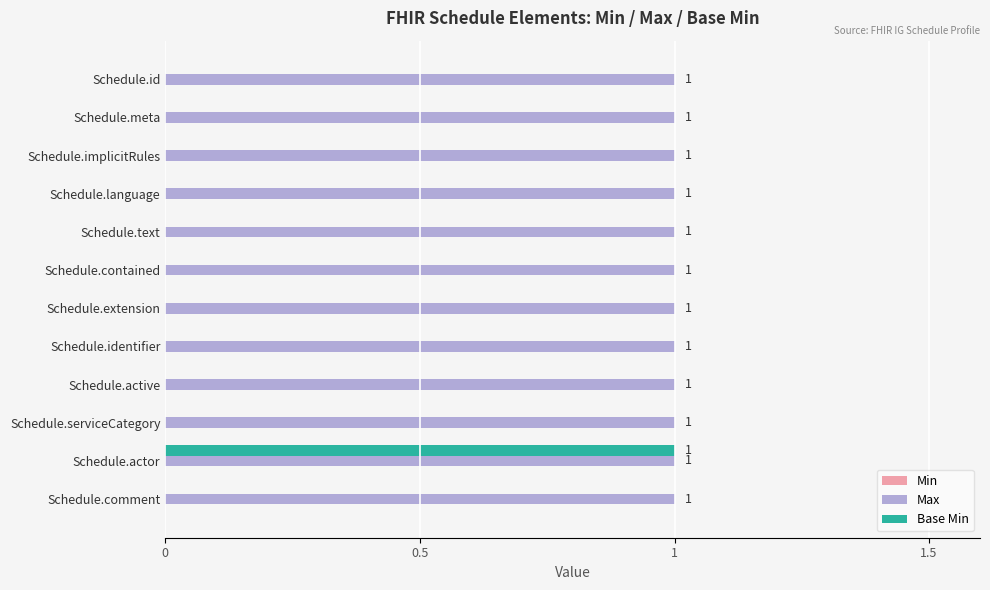

What is the sum of all Max values?

12